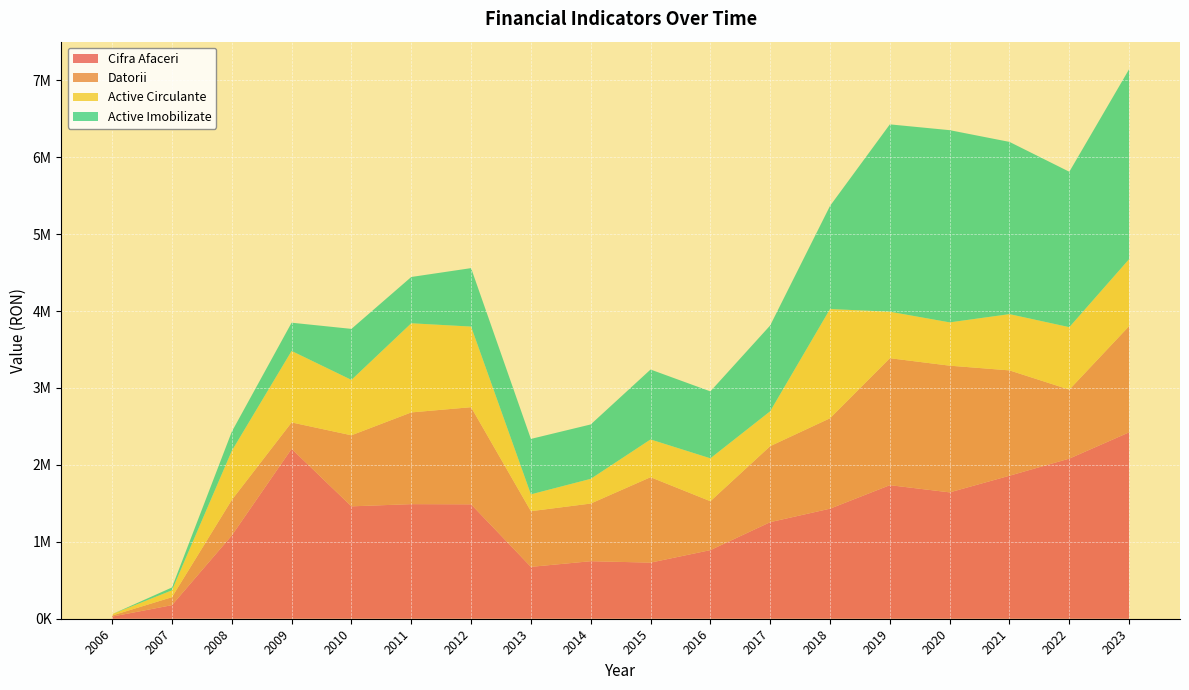

Reading left to right, what are all the values shown in this chart?

Cifra Afaceri: 27753	176705	1082563	2209075	1461185	1489830	1487483	674358	747878	729538	892074	1255672	1431004	1736545	1642827	1859419	2081946	2423687
Datorii: 13710	103517	461653	343048	923737	1192414	1262688	723790	749584	1110491	635707	988164	1175294	1650512	1647182	1369193	896645	1380908
Active Circulante: 17530	89118	637622	929447	720105	1159041	1048165	218908	321174	490761	557865	453549	1420221	604407	562942	731449	811914	870744
Active Imobilizate: 0	37173	249281	367091	663367	601769	759906	720691	707267	909081	870209	1115893	1340504	2435767	2498943	2239154	2020731	2469834